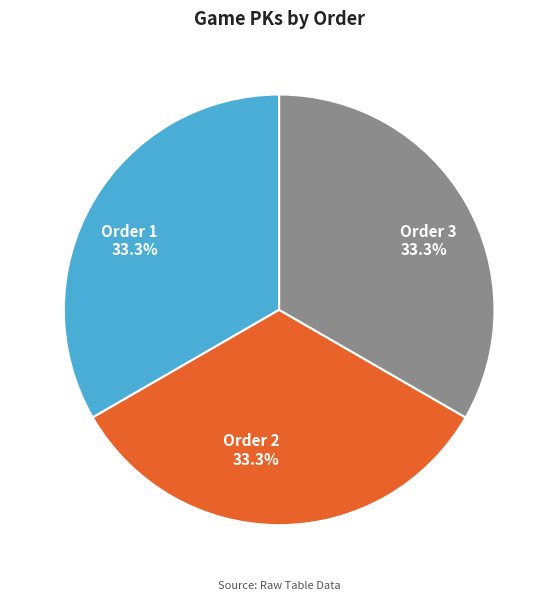

Is there any slice that represents more than half of the pie?

No